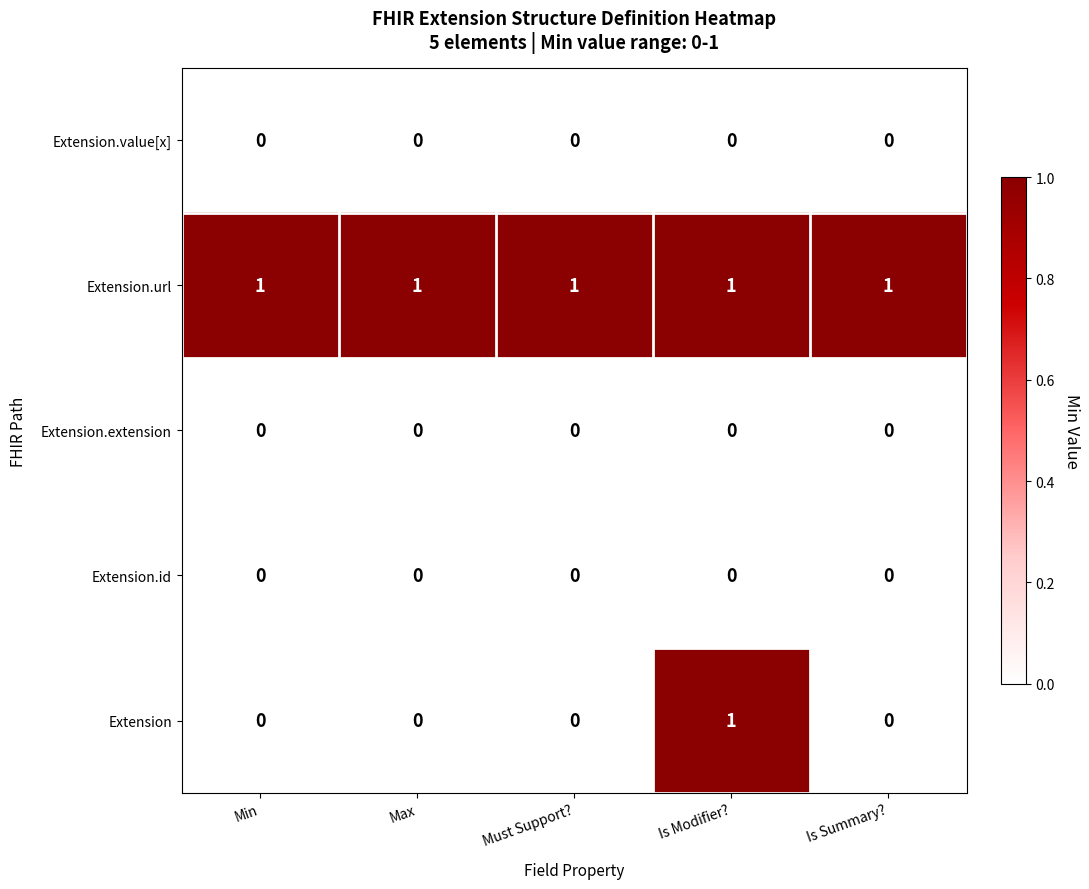

What is the difference between the highest and lowest values at Must Support??

1